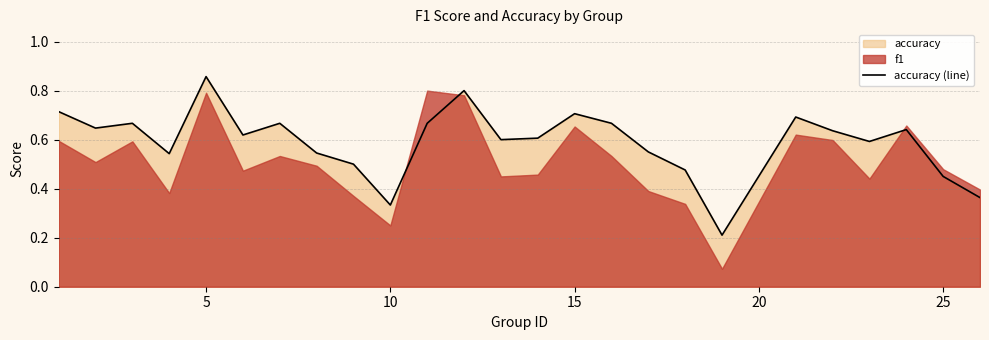

The accuracy (line) series shows 0.5 at 10. True or false?

False